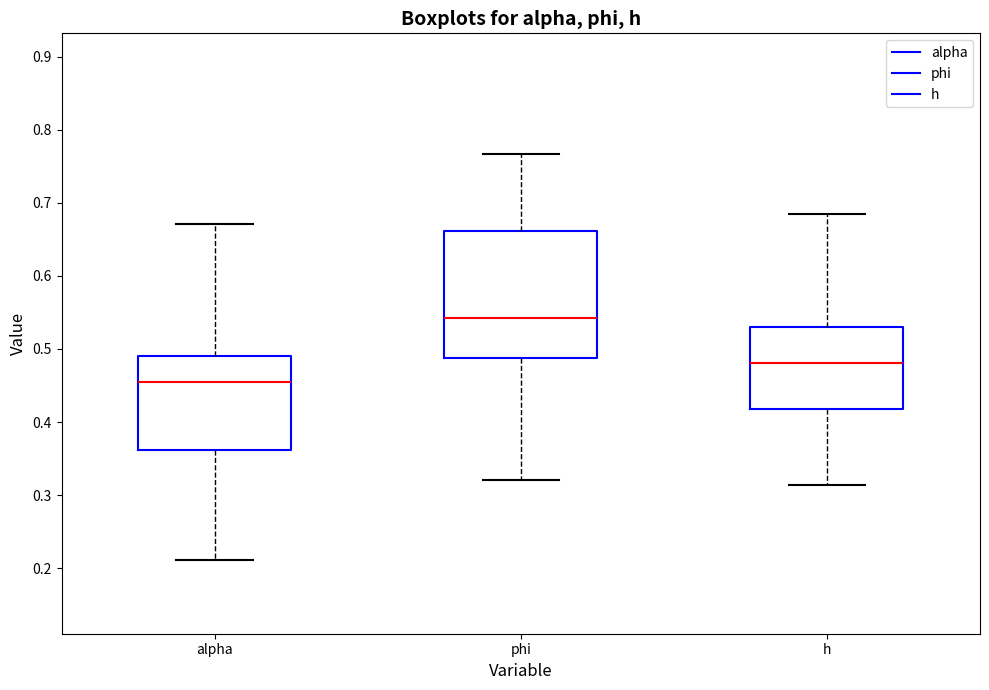

Reading left to right, transcribe this box plot: for each box, give where its median line is, the range the box spans, and where its two whiskers end, as read against the y-axis. The values are not printed on the chart, so give them approximately, as read against the axis.

alpha: median 0.45, box 0.36 to 0.49, whiskers 0.21 to 0.67
phi: median 0.54, box 0.49 to 0.66, whiskers 0.32 to 0.77
h: median 0.48, box 0.42 to 0.53, whiskers 0.31 to 0.68